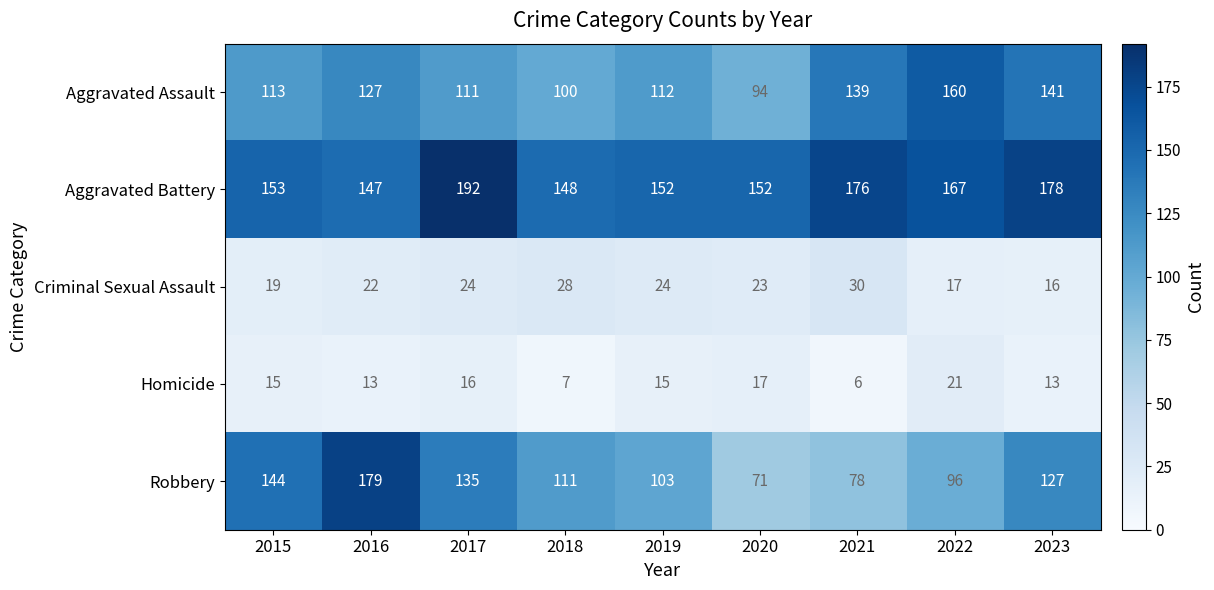

True or false: Aggravated Assault has a value of 111 at 2017.

True